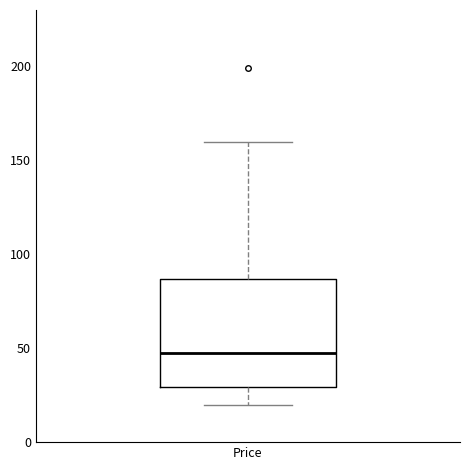

Read this box plot against the y-axis: the position of the median line, the range covered by the box, and the ends of both whiskers. The values are not printed on the chart, so give them approximately, as read against the axis.

median 45, box 30 to 85, whiskers 20 to 160